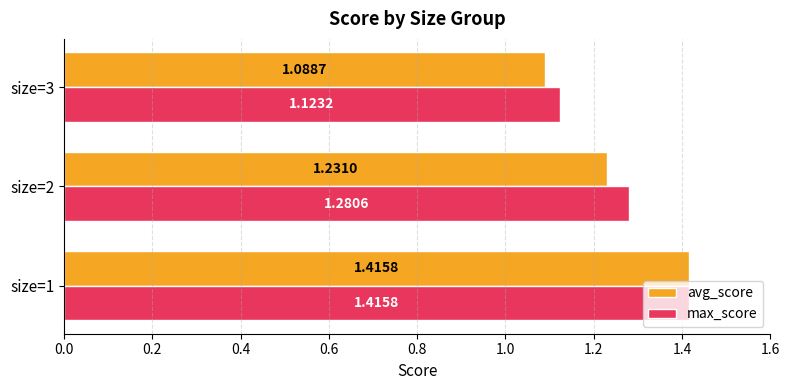

List the series in order of their overall mean, highest first.

max_score, avg_score